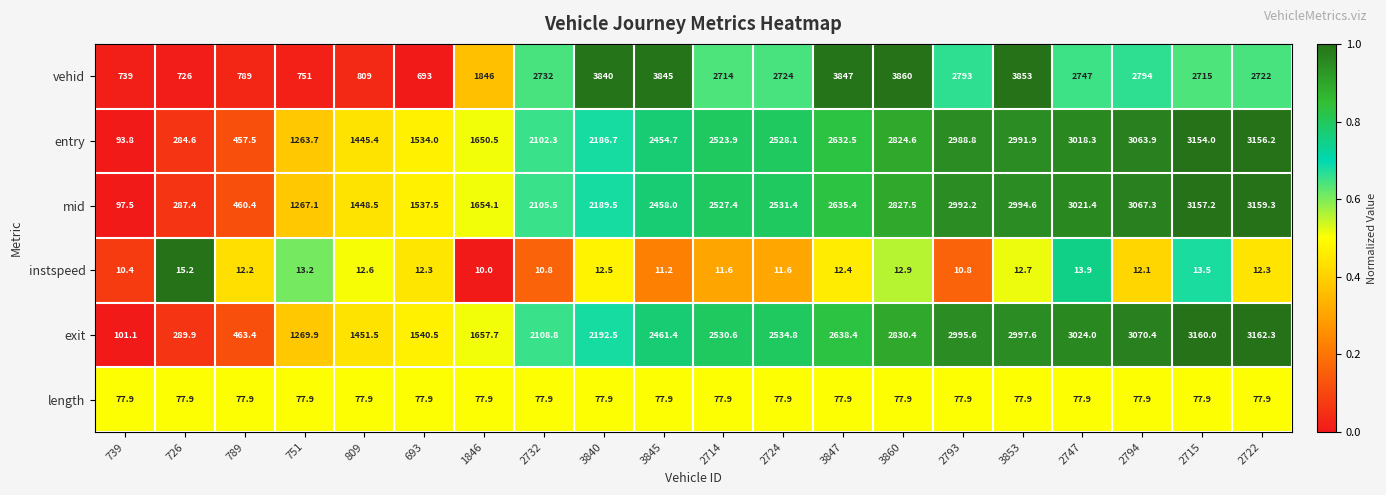

What is the total value across all series at 2732?

9137.3